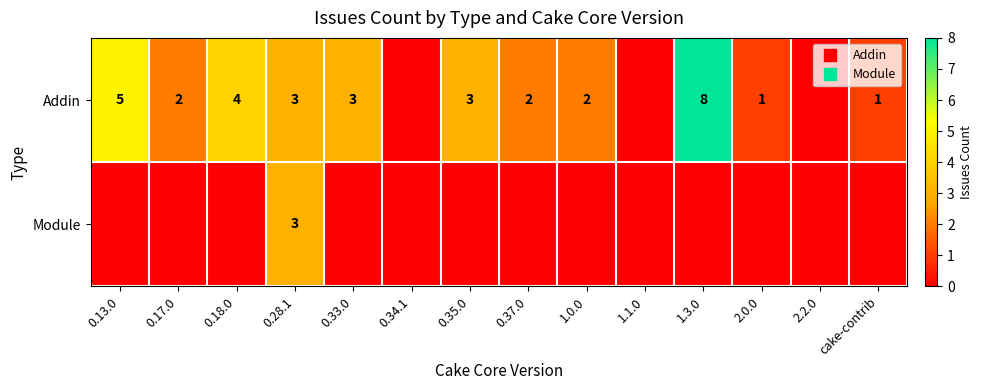

What is the difference between the maximum and second lowest values in the Module series?

3